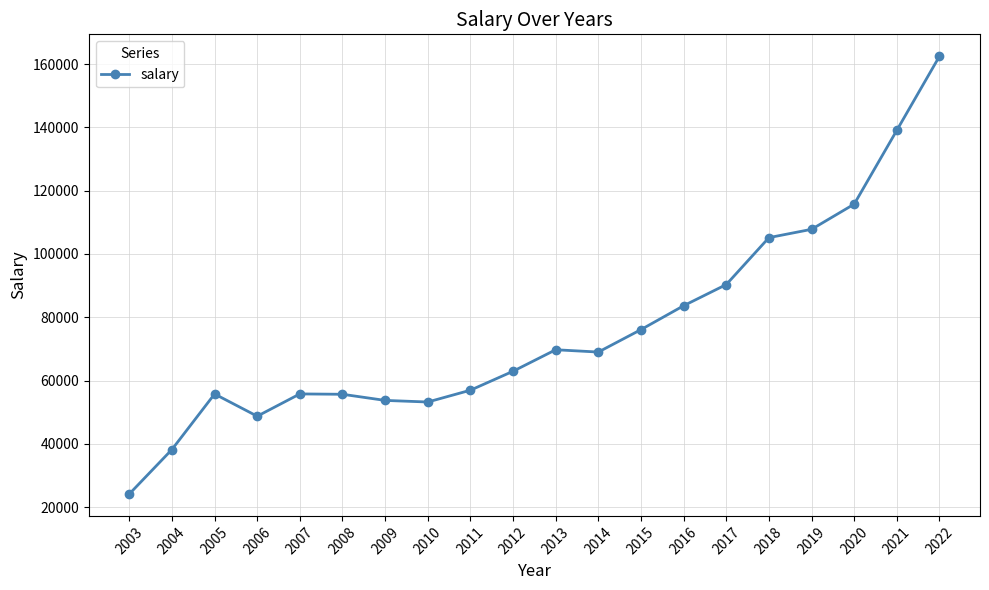

At which category does the chart reach its minimum across all series?

2003